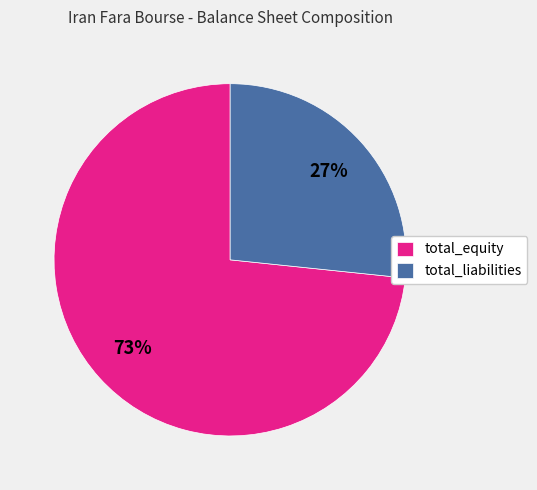

Approximately how many times larger is the value at total_liabilities compared to total_equity?

0.4